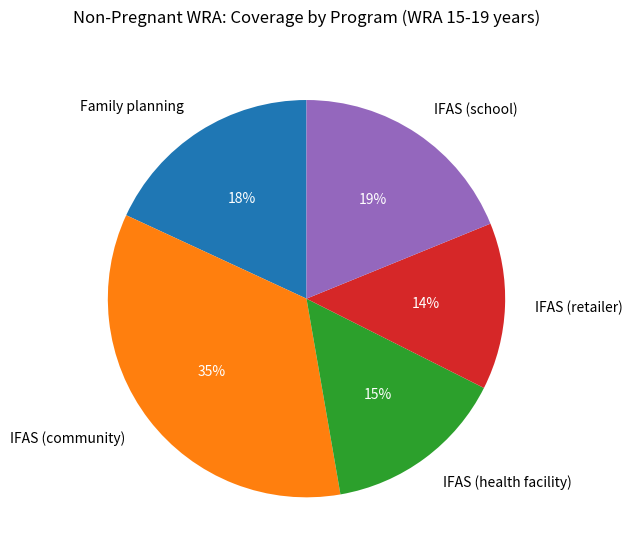

Is the sum of IFAS (retailer) and IFAS (health facility) greater than half?

No